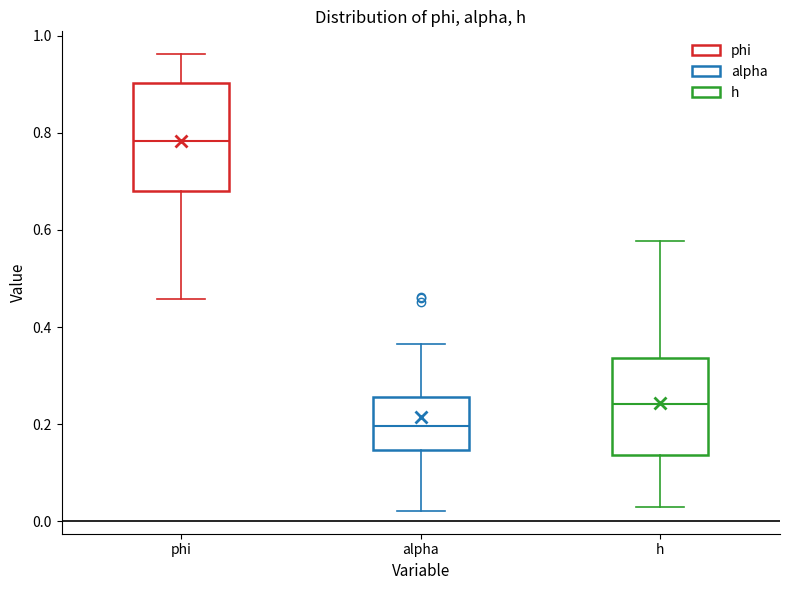

Reading left to right, read every box against the y-axis: the position of its median line, the range the box covers, and the ends of its whiskers. The values are not printed on the chart, so give them approximately, as read against the axis.

phi: median 0.78, box 0.68 to 0.90, whiskers 0.46 to 0.96
alpha: median 0.20, box 0.14 to 0.26, whiskers 0.02 to 0.36
h: median 0.24, box 0.14 to 0.34, whiskers 0.04 to 0.58